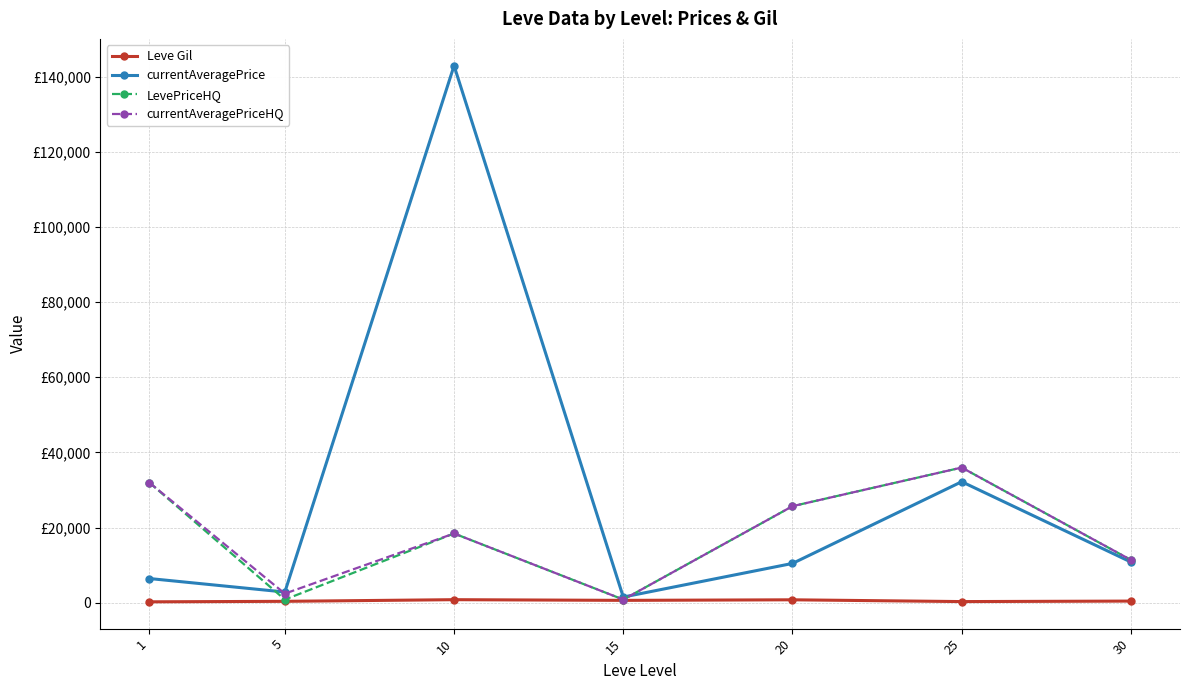

Does the chart have visible grid lines?

Yes